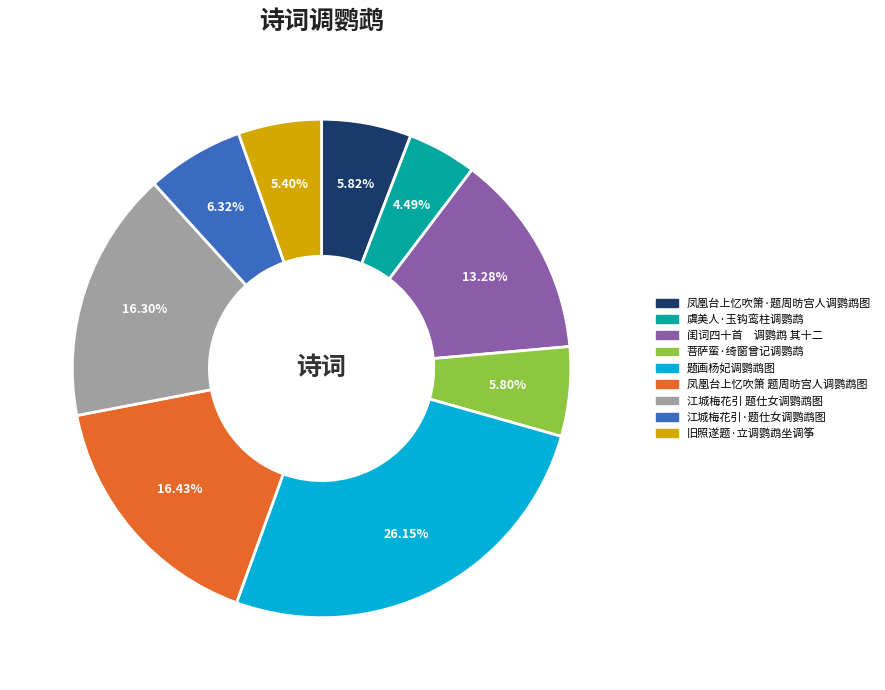

Which has a higher value, 凤凰台上忆吹箫·题周昉宫人调鹦鹉图 or 虞美人·玉钩鸾柱调鹦鹉?

凤凰台上忆吹箫·题周昉宫人调鹦鹉图